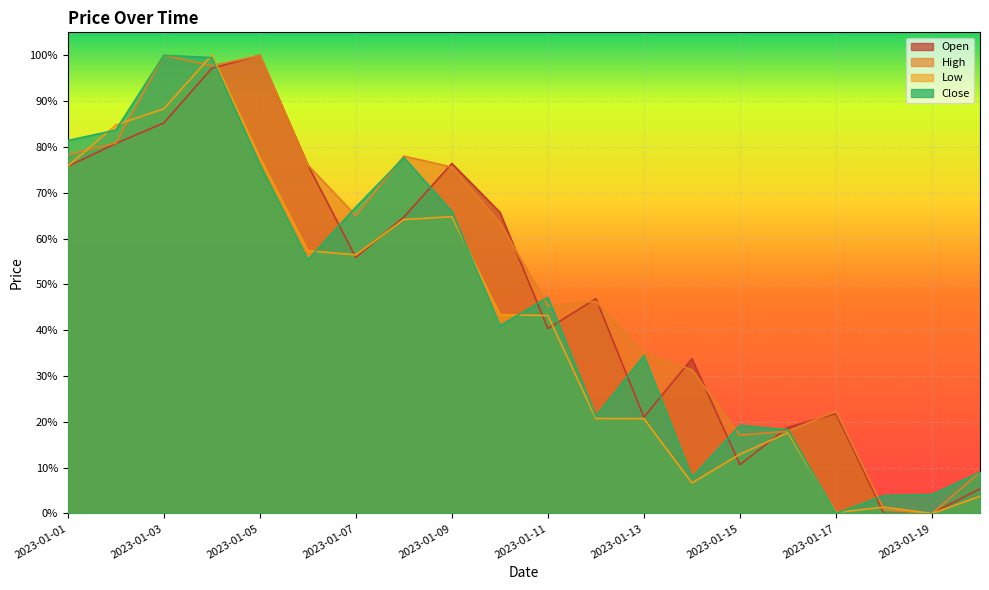

How many values in Low are above zero?

19